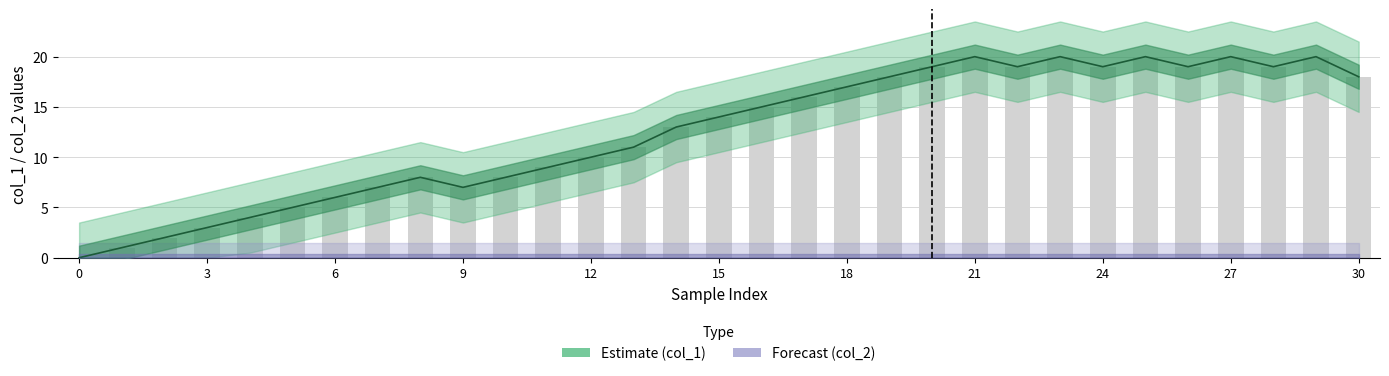

How many data points in Estimate (col_1) are less than 14?

15